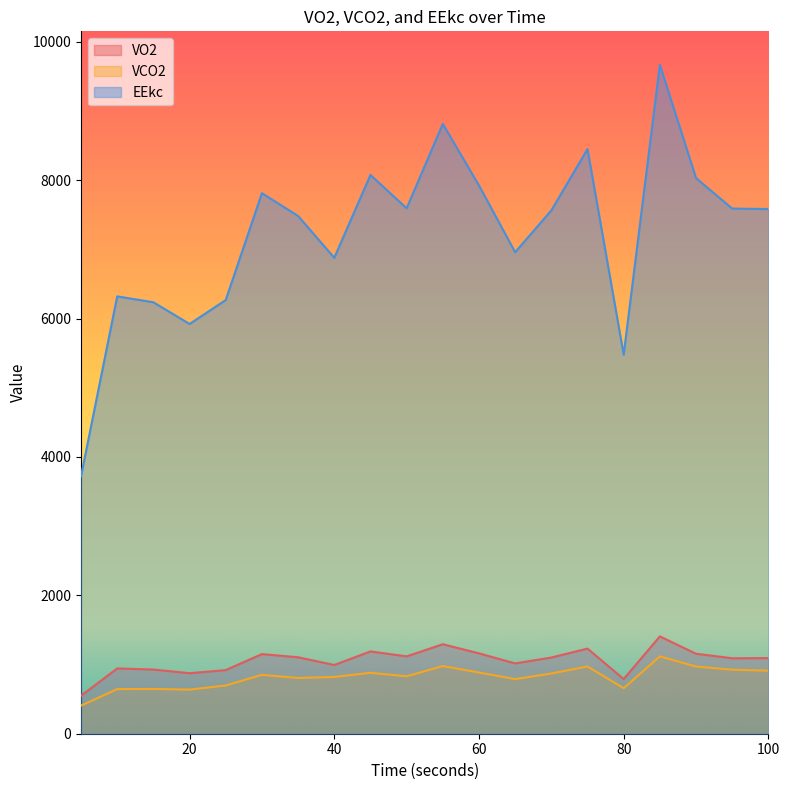

The value of EEkc at 75 is 11014.5. True or false?

False